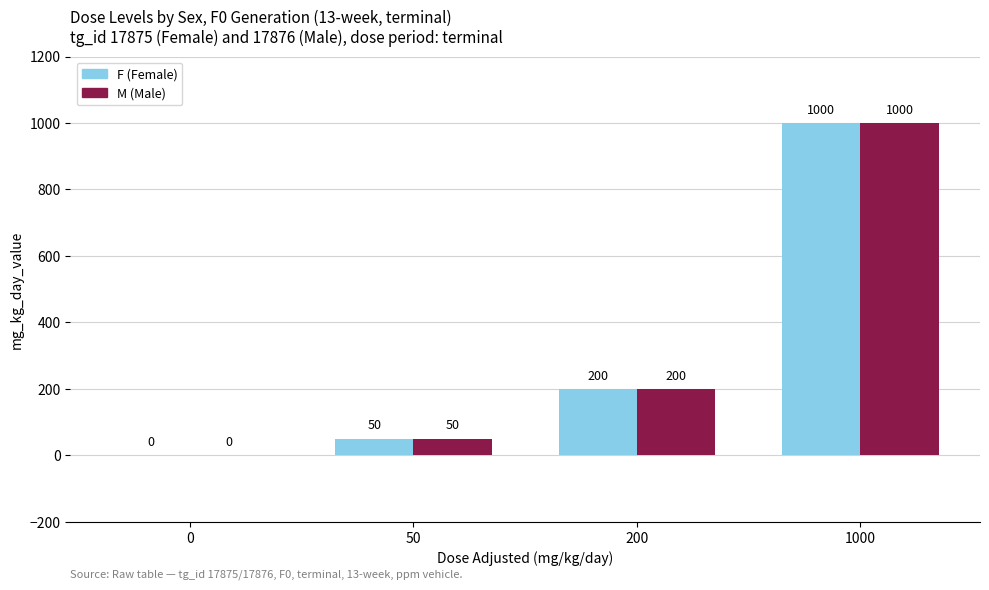

Is it true that M (Male) equals 50 at 50?

True